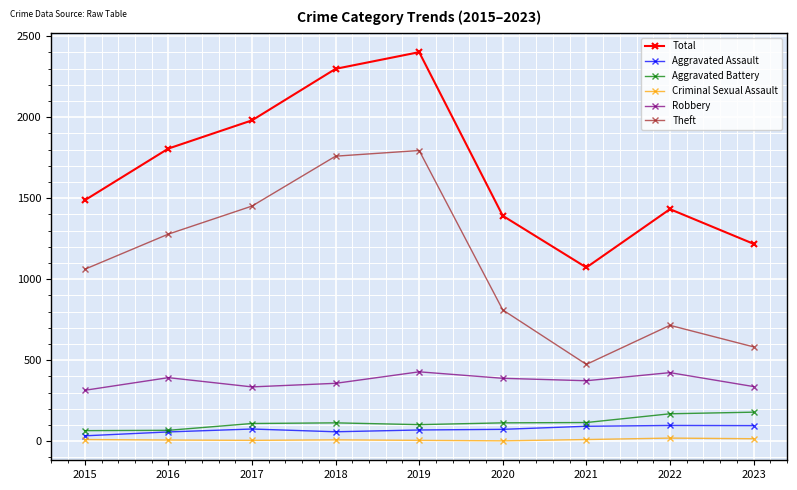

True or false: Theft has a value of 1759 at 2018.

True